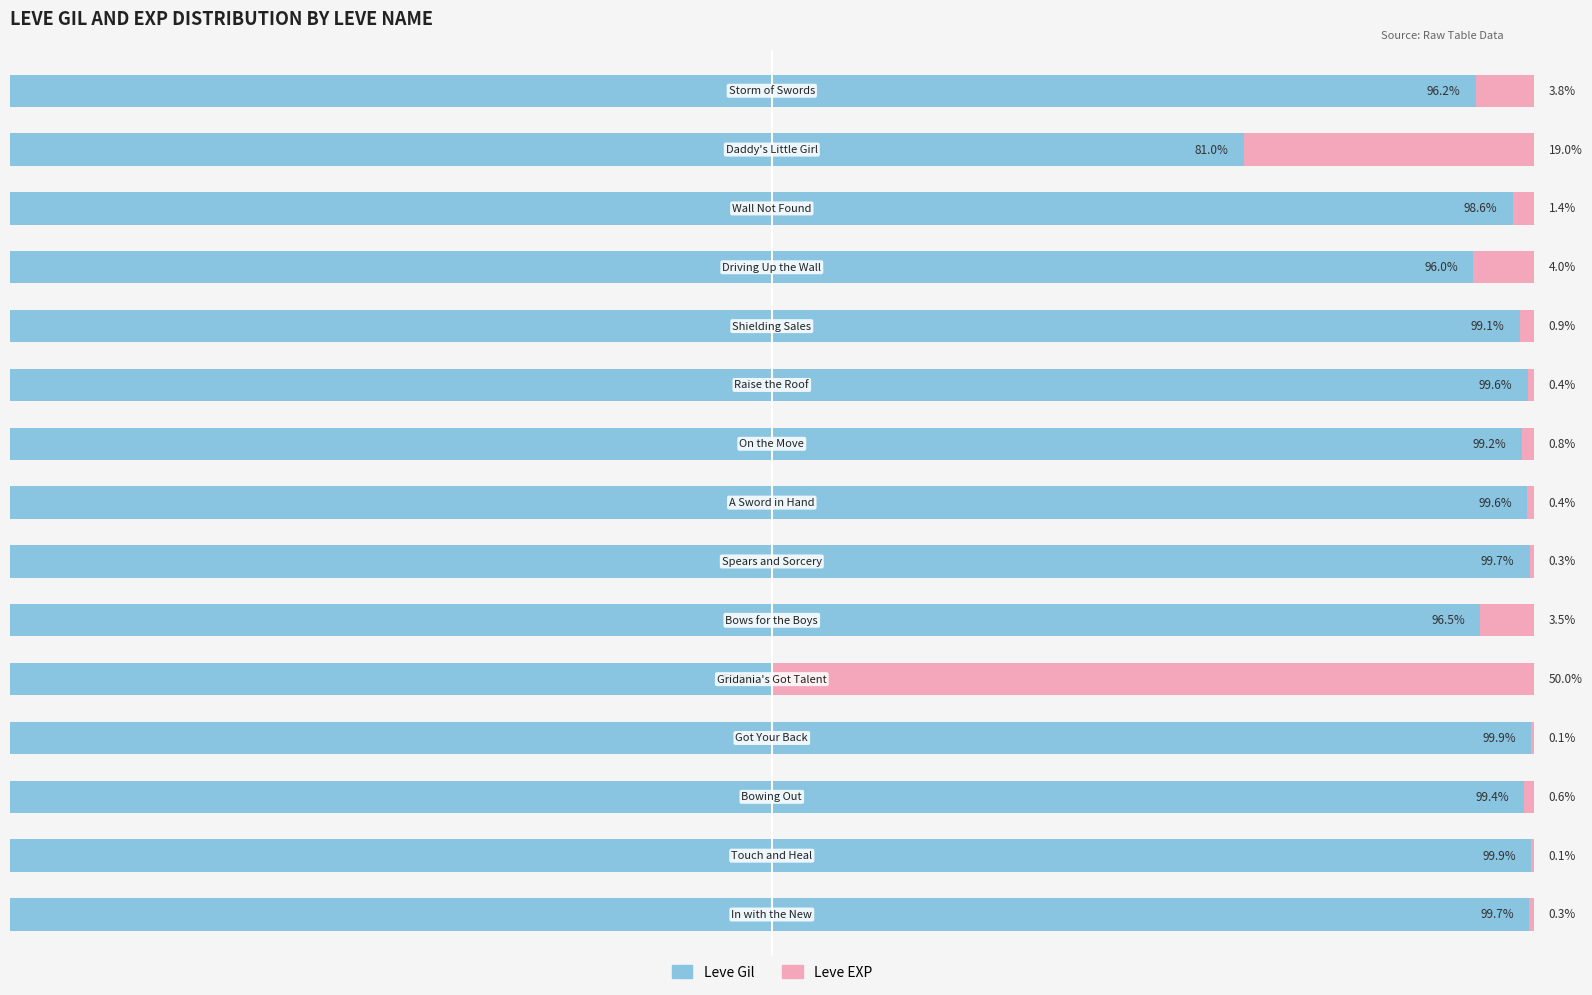

What are all the series names shown in the legend?

Leve Gil, Leve EXP